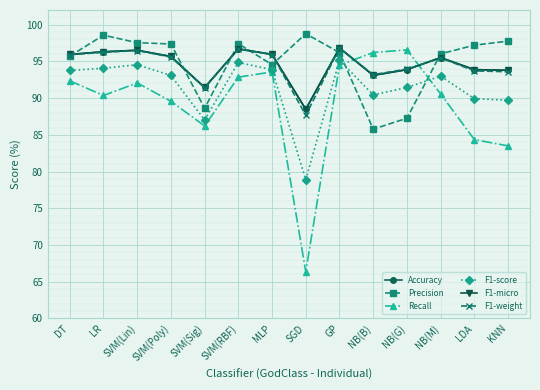

Count the number of categories in the chart.

14